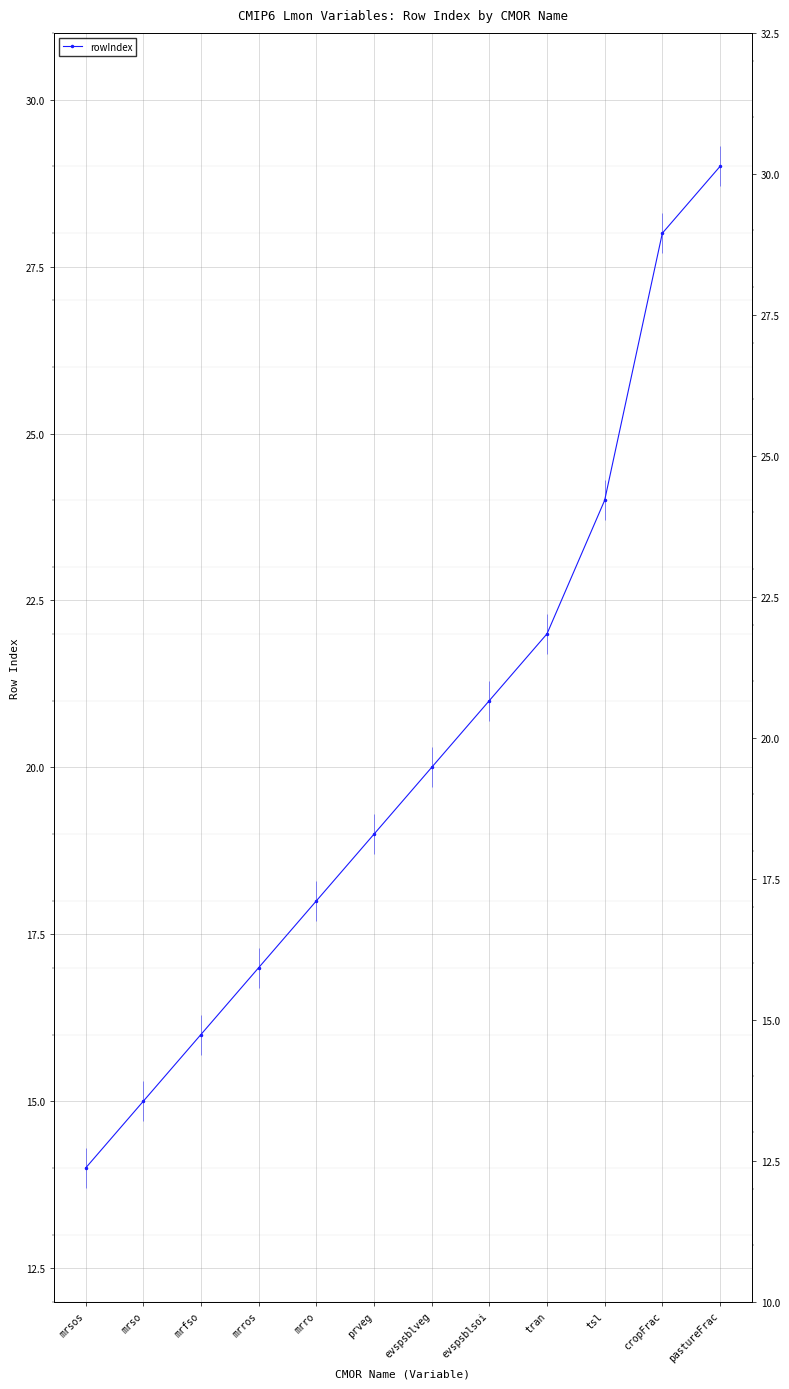

Rank the categories by value from lowest to highest.

mrsos, mrso, mrfso, mrros, mrro, prveg, evspsblveg, evspsblsoi, tran, tsl, cropFrac, pastureFrac